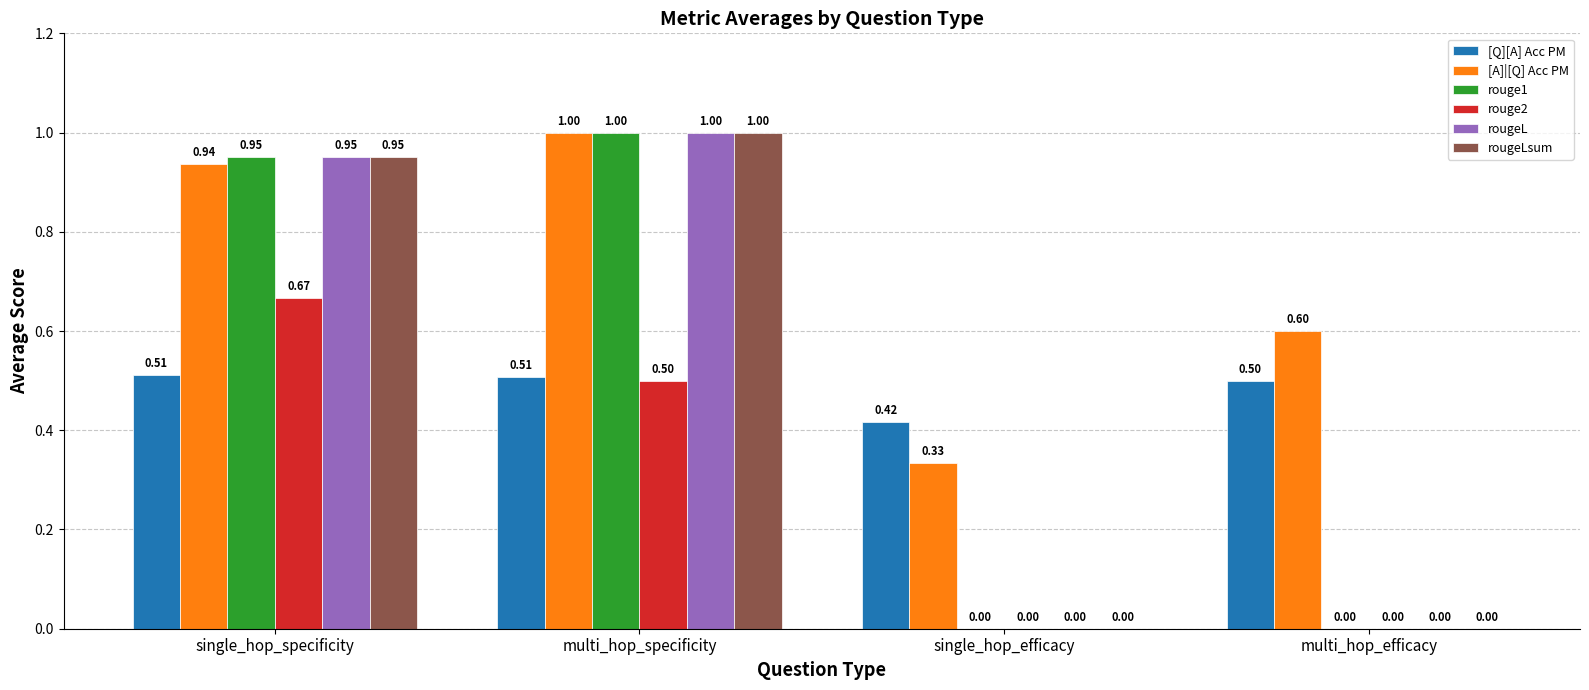

Which series has the largest total across all categories?

[A]|[Q] Acc PM